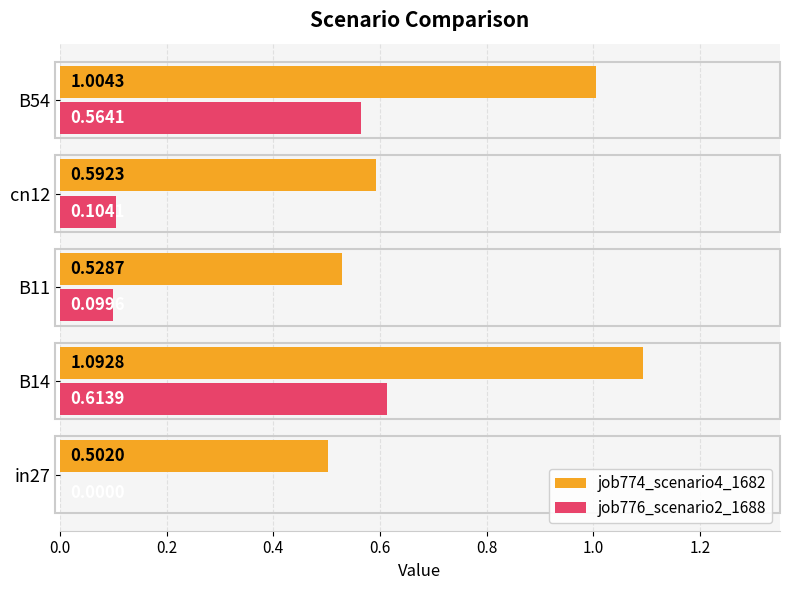

Which series changed the most between B14 and B11?

job774_scenario4_1682